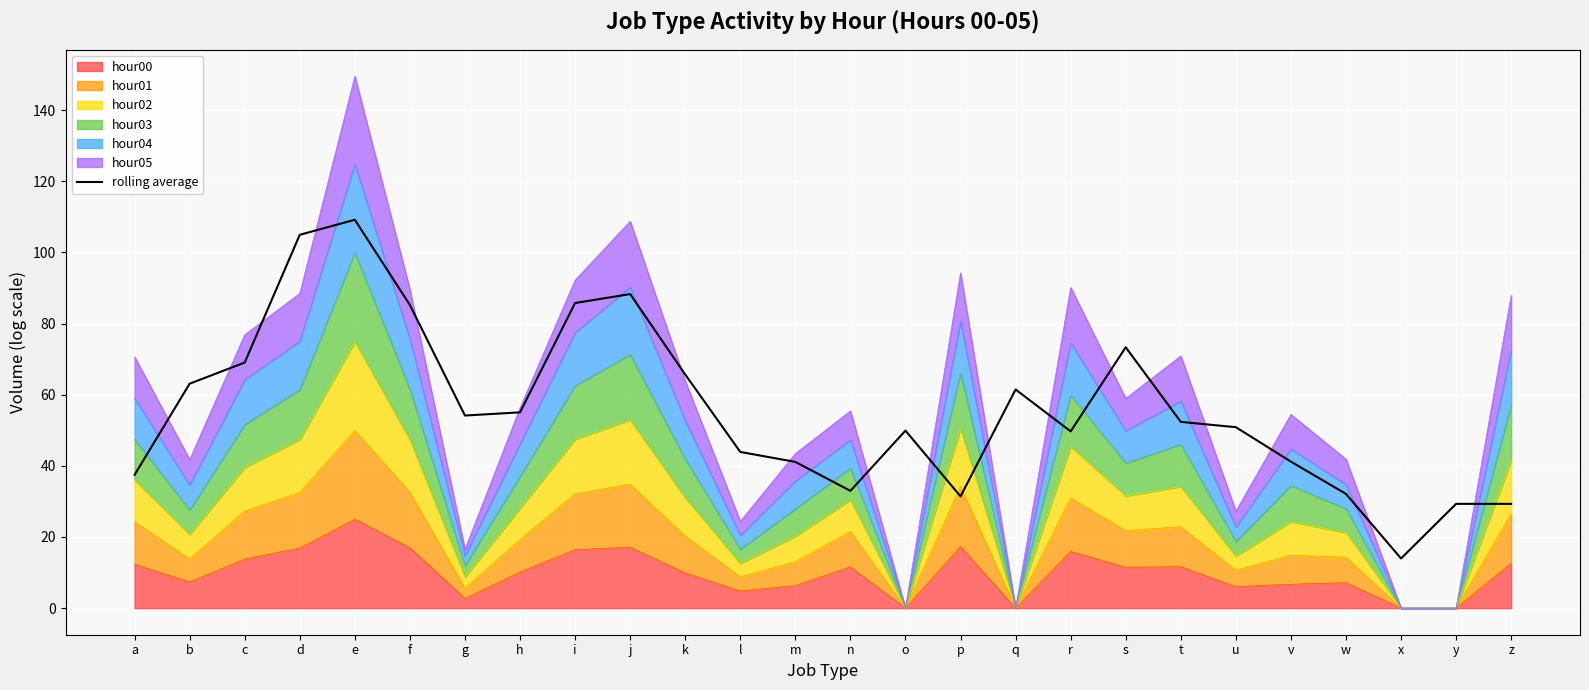

The value at y is 29.3. True or false?

True